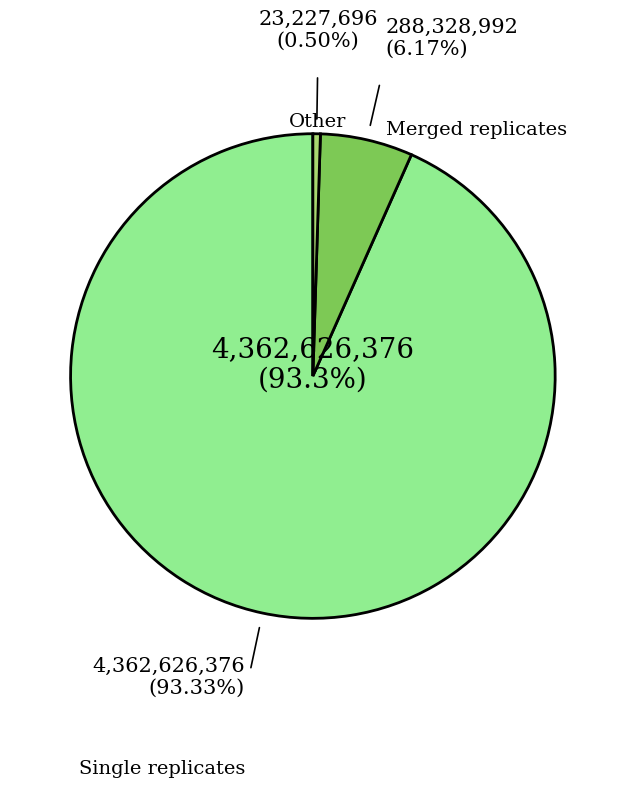

Is there a majority slice in this chart?

Yes